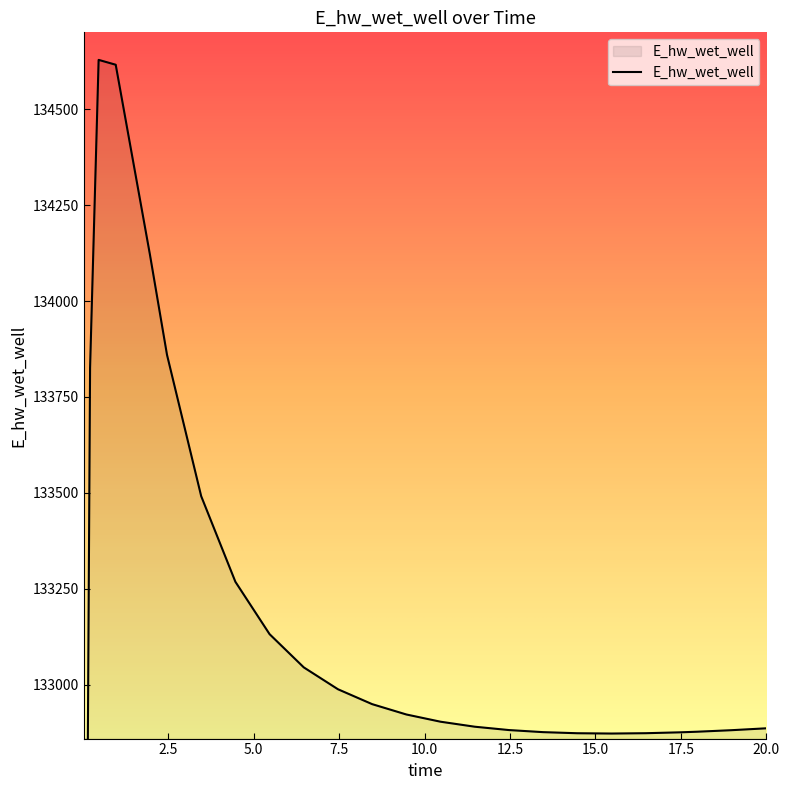

Where does the data first go above 132903?

0.21875